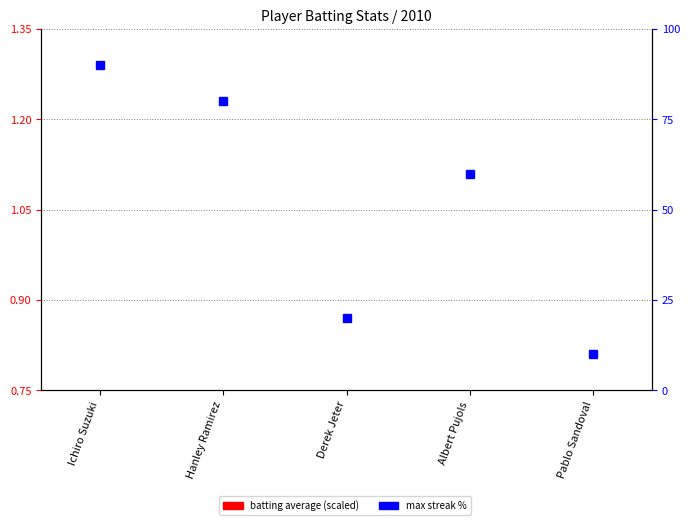

At which label does max streak % reach its peak?

Ichiro Suzuki